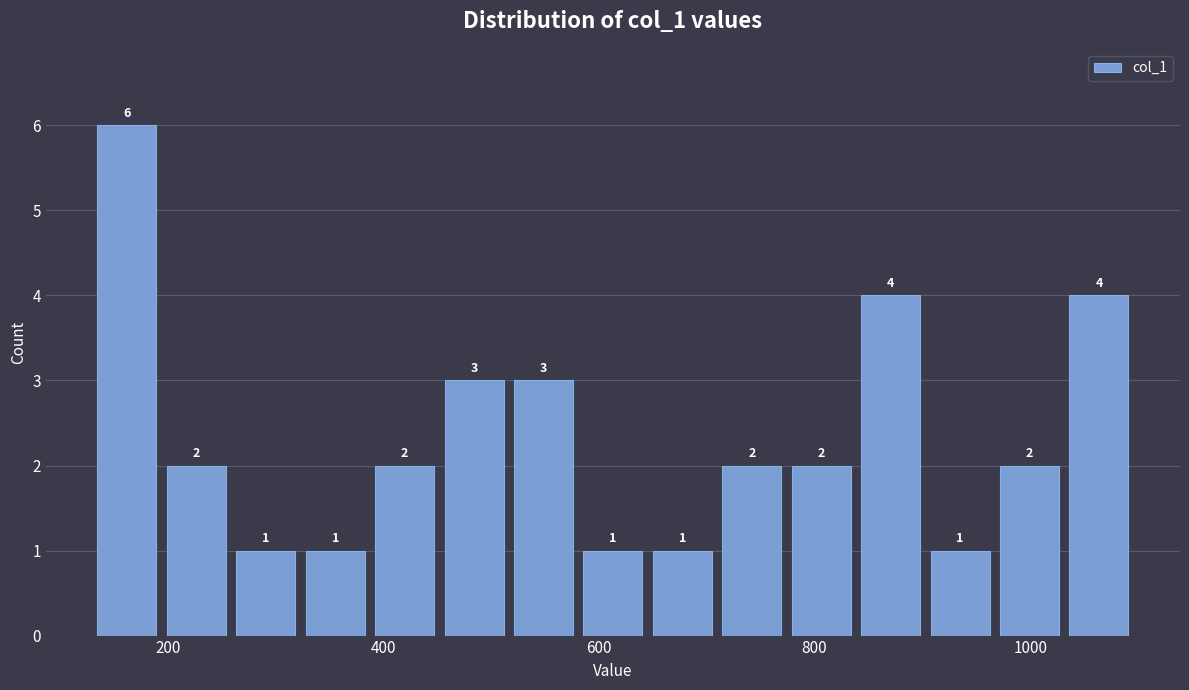

Read against the x-axis, roughly where is the centre of the tallest bar?

160